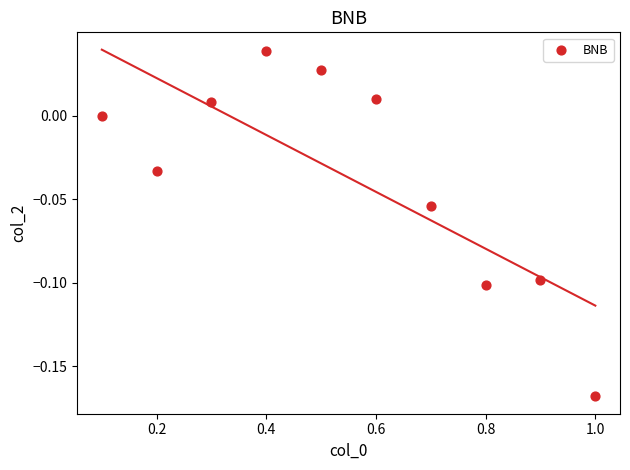

What is the average X value?

0.6